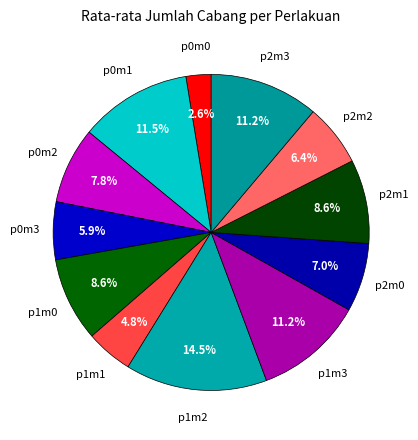

Count the number of slices in the pie.

12